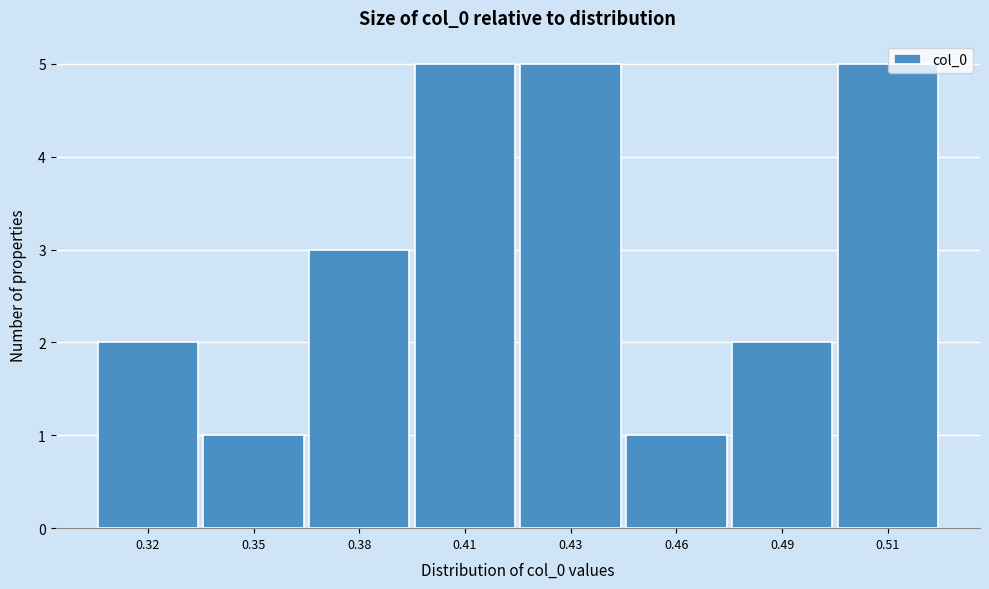

Reading left to right, what are all the values shown in this chart?

0.32=2	0.35=1	0.38=3	0.41=5	0.43=5	0.46=1	0.49=2	0.51=5